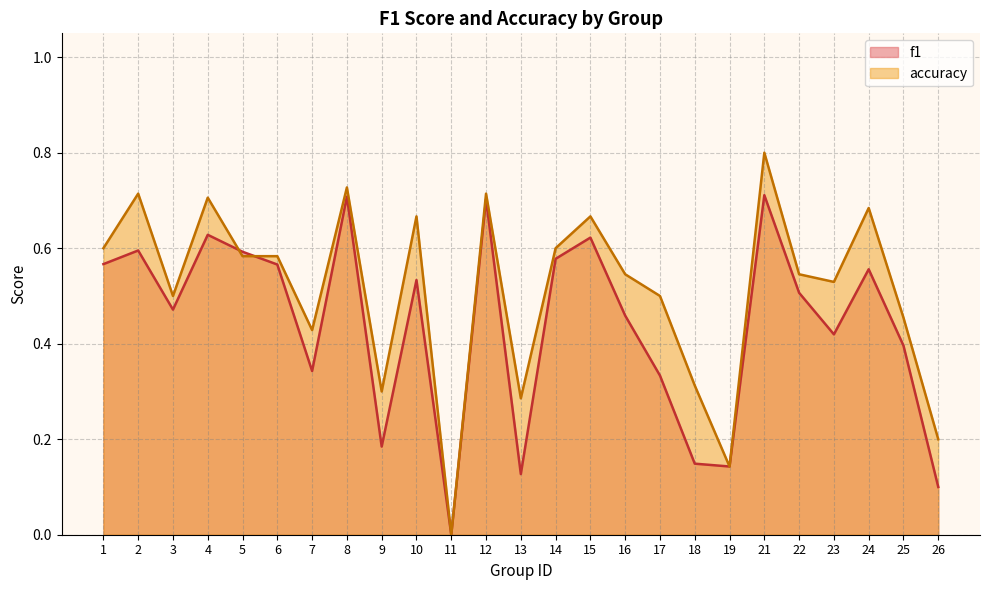

Rank the series by their maximum value, from highest to lowest.

accuracy, f1